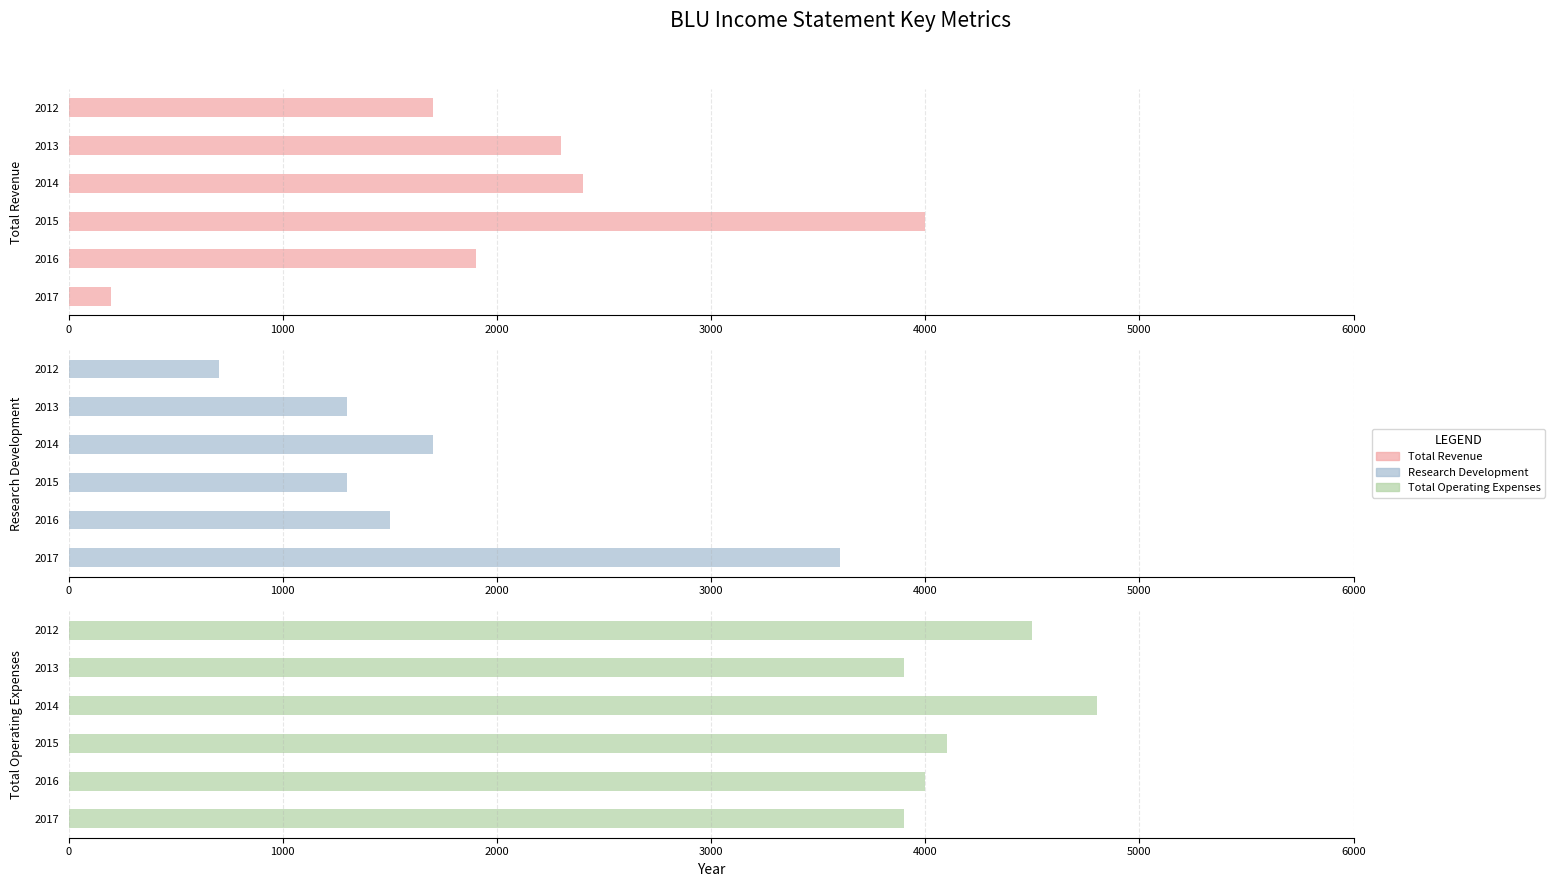

List the labels in order of Total Operating Expenses value, largest first.

2014, 2012, 2015, 2016, 2017, 2013